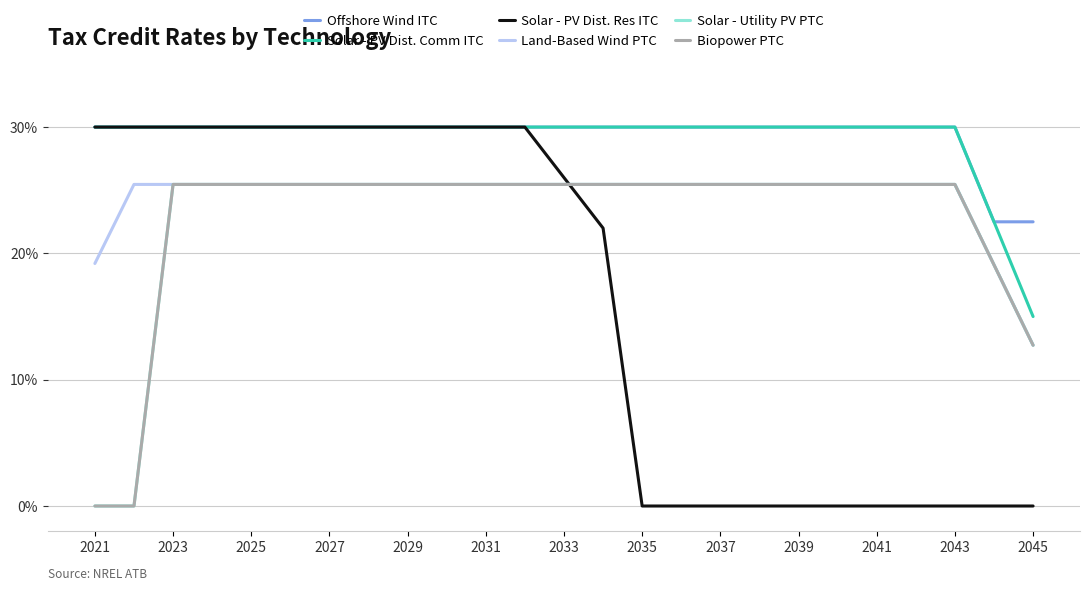

What is the label of the 9th point from the left?

2029